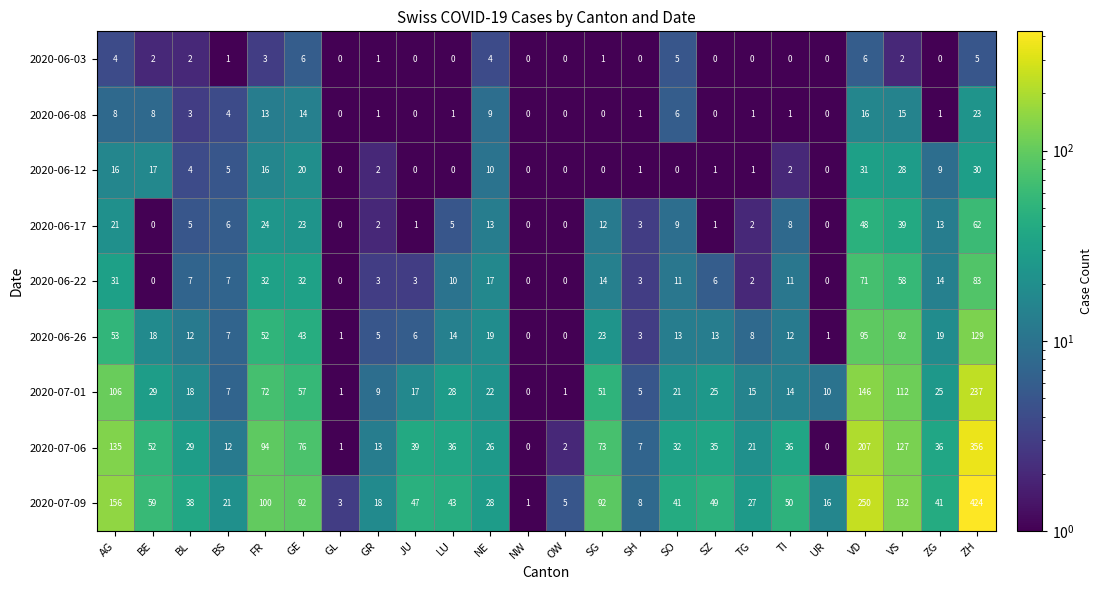

What is the greatest value displayed?

424